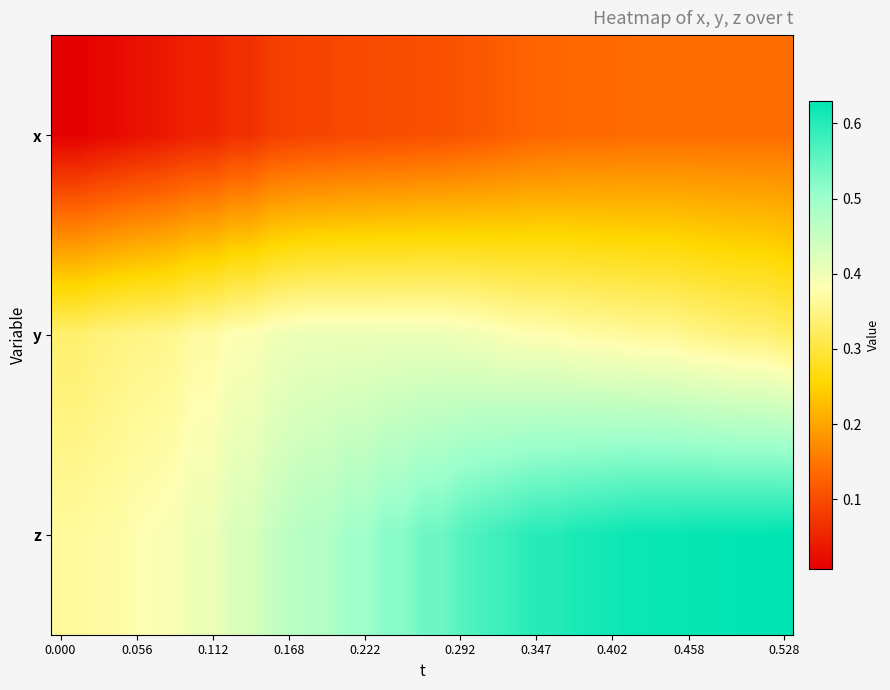

List the series in order of their overall mean, highest first.

z, y, x